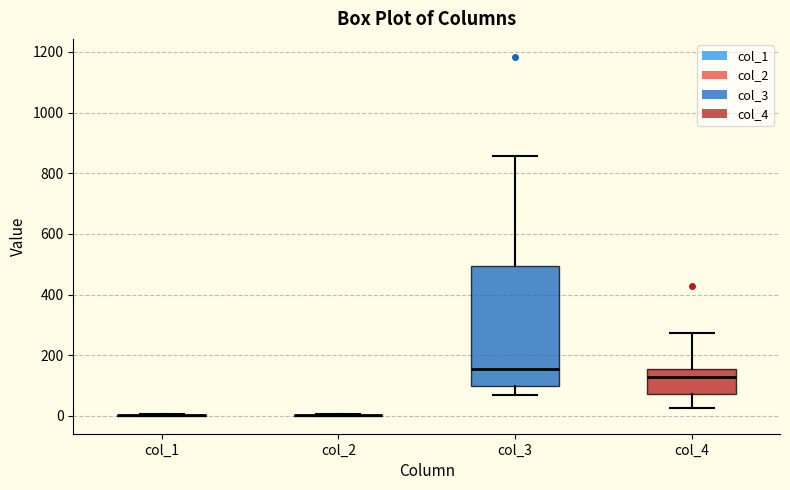

Reading left to right, read every box against the y-axis: the position of its median line, the range the box covers, and the ends of its whiskers. The values are not printed on the chart, so give them approximately, as read against the axis.

col_1: box collapsed to a line at 0, whiskers 0 to 0
col_2: box collapsed to a line at 0, whiskers 0 to 0
col_3: median 160, box 100 to 500, whiskers 60 to 860
col_4: median 120, box 80 to 160, whiskers 20 to 280